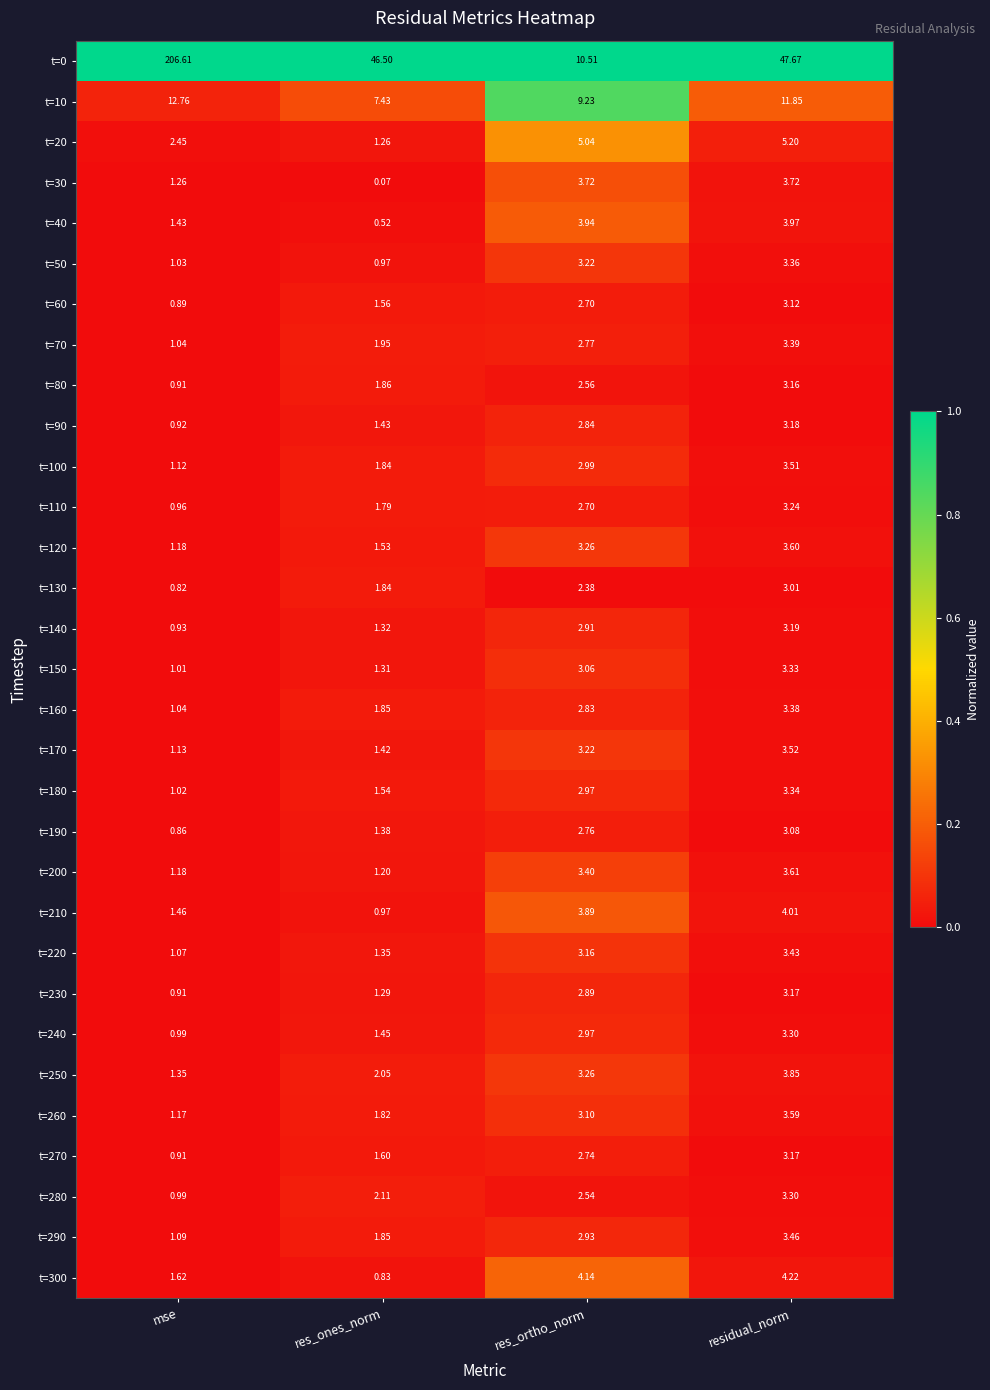

Is the value of t=150 at residual_norm greater than the value of t=200 at residual_norm?

No